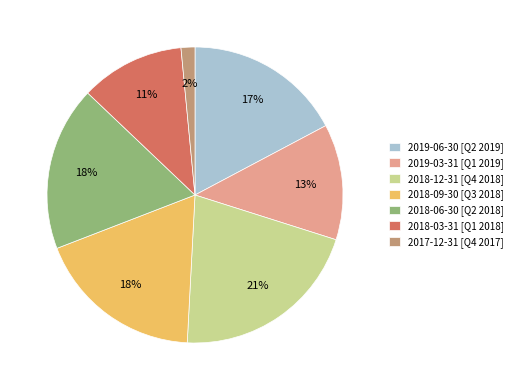

To the nearest percent, what is the average slice percentage?

14%